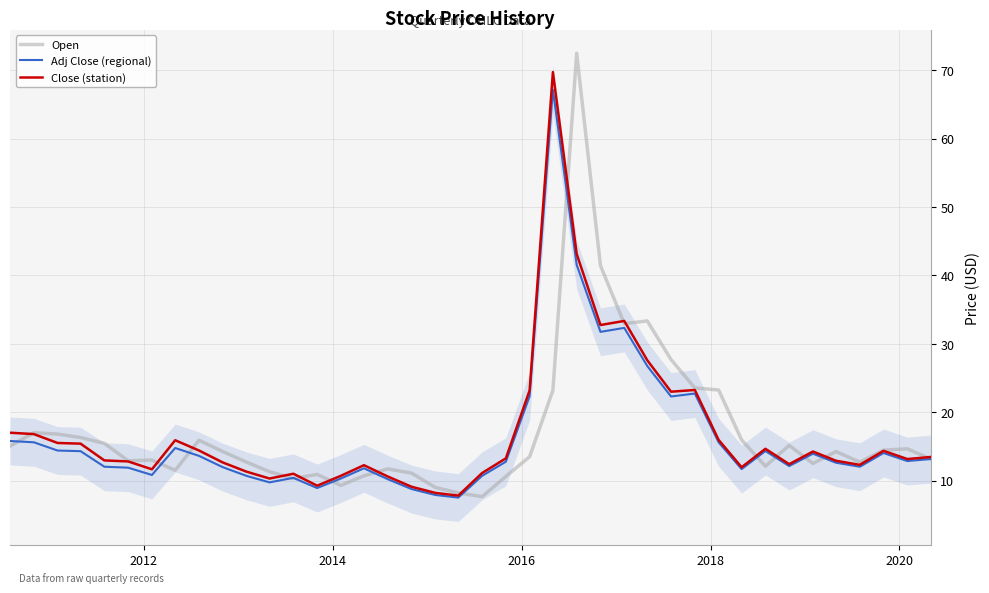

What is the highest value of the Open series?

72.5